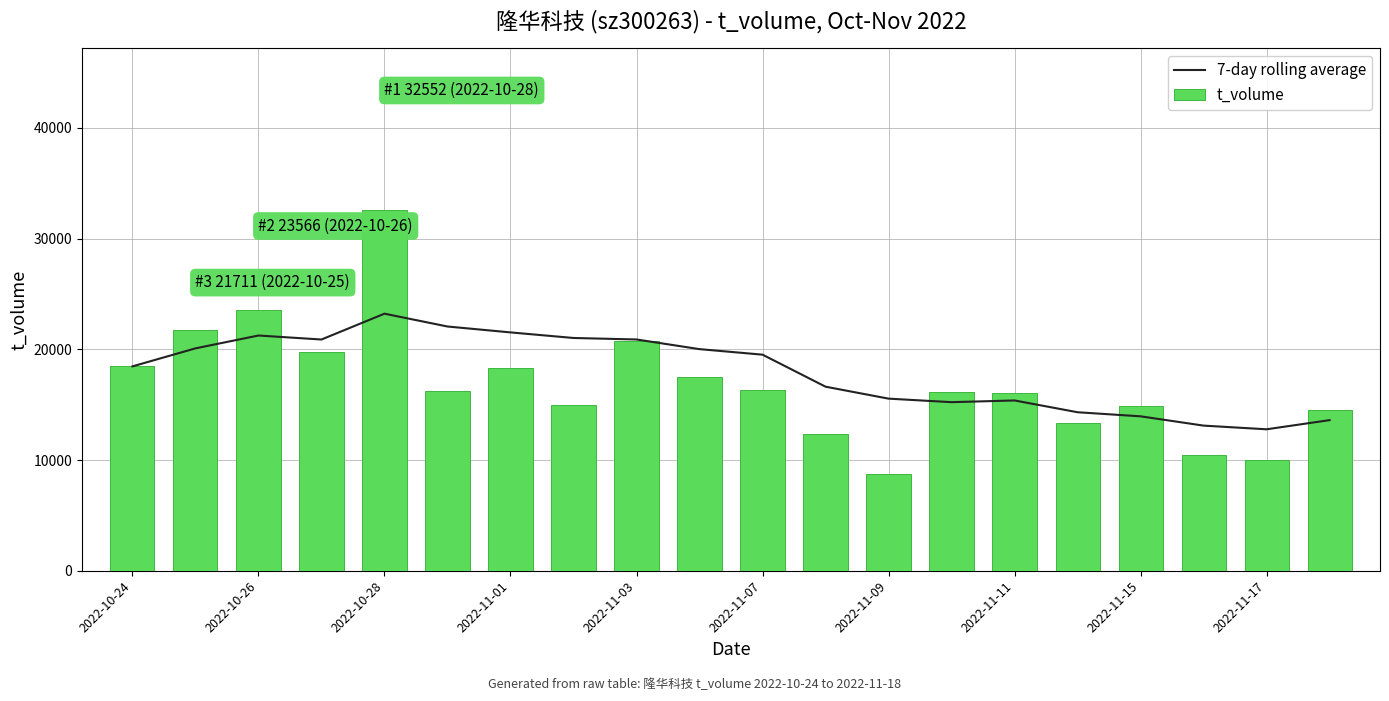

At 13, list the series in order from largest to smallest.

t_volume, 7-day rolling average